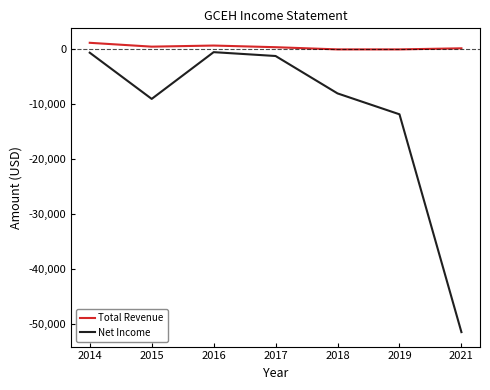

Where is the first local maximum for Net Income?

2016